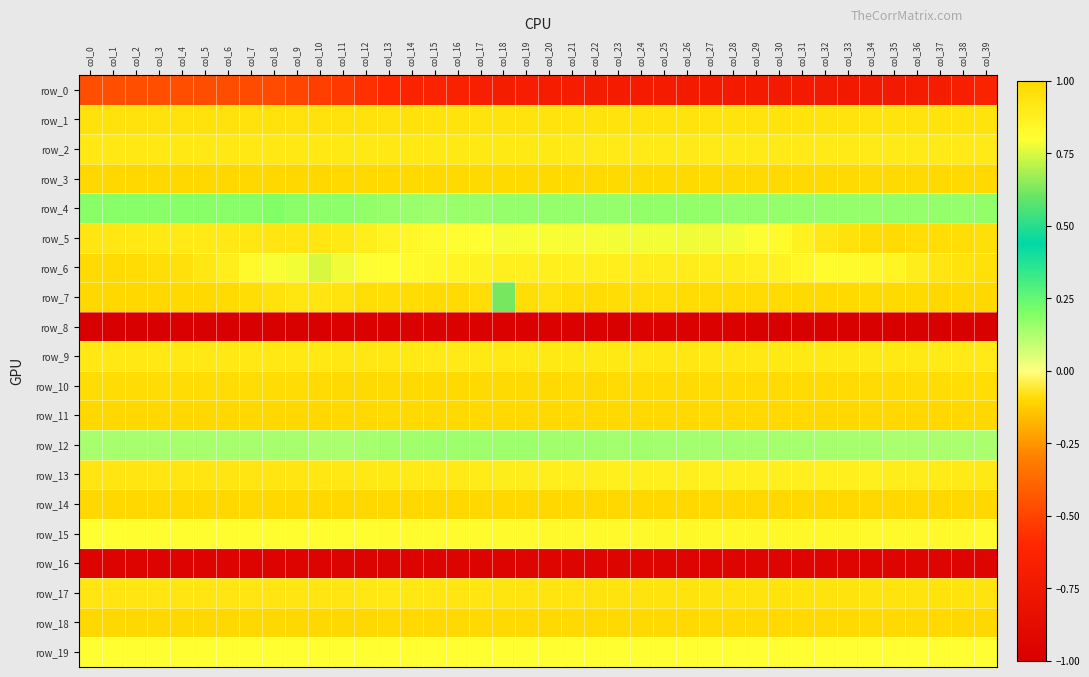

Rank the series at col_0 from highest to lowest value.

row_3, row_11, row_14, row_7, row_18, row_6, row_10, row_1, row_13, row_17, row_5, row_2, row_9, row_15, row_19, row_4, row_12, row_0, row_16, row_8